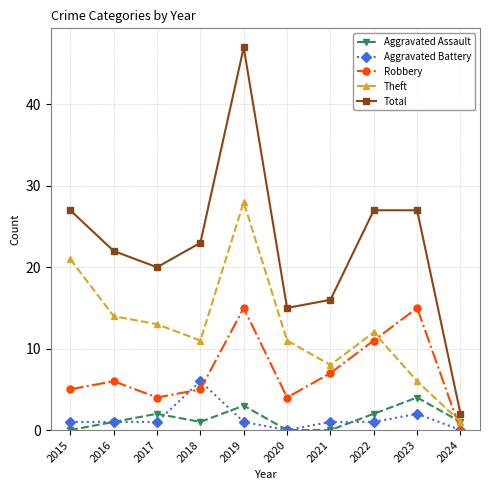

At which category does the chart reach its peak across all series?

2019